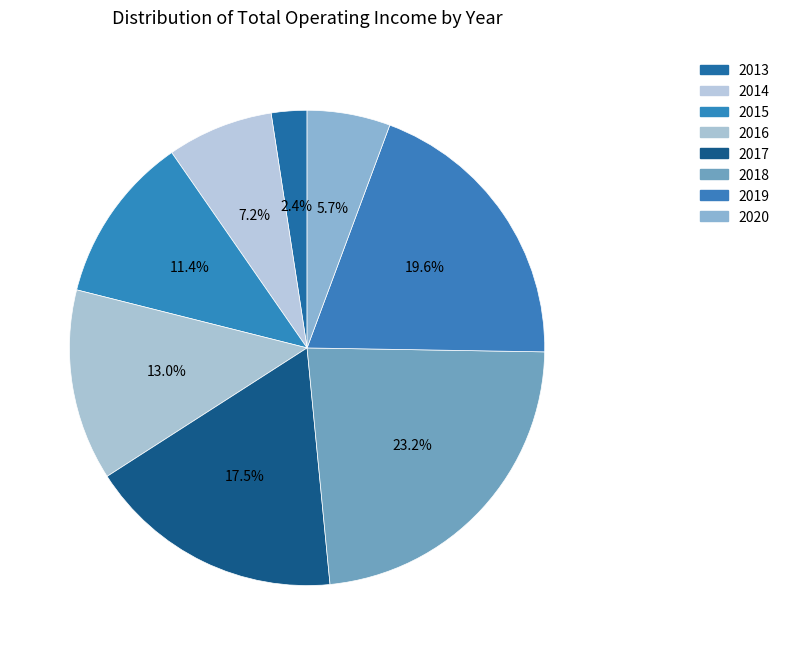

How many slices are in this pie chart?

8